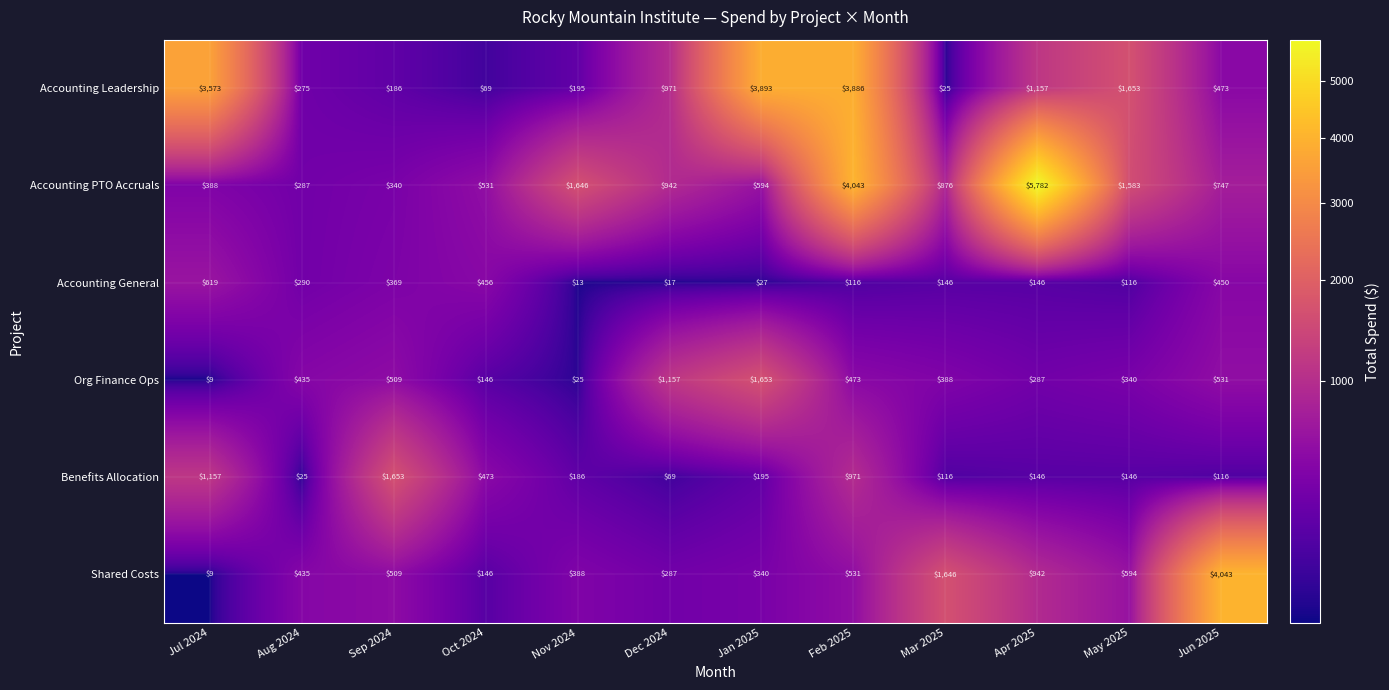

Which series has the largest total across all categories?

Accounting PTO Accruals